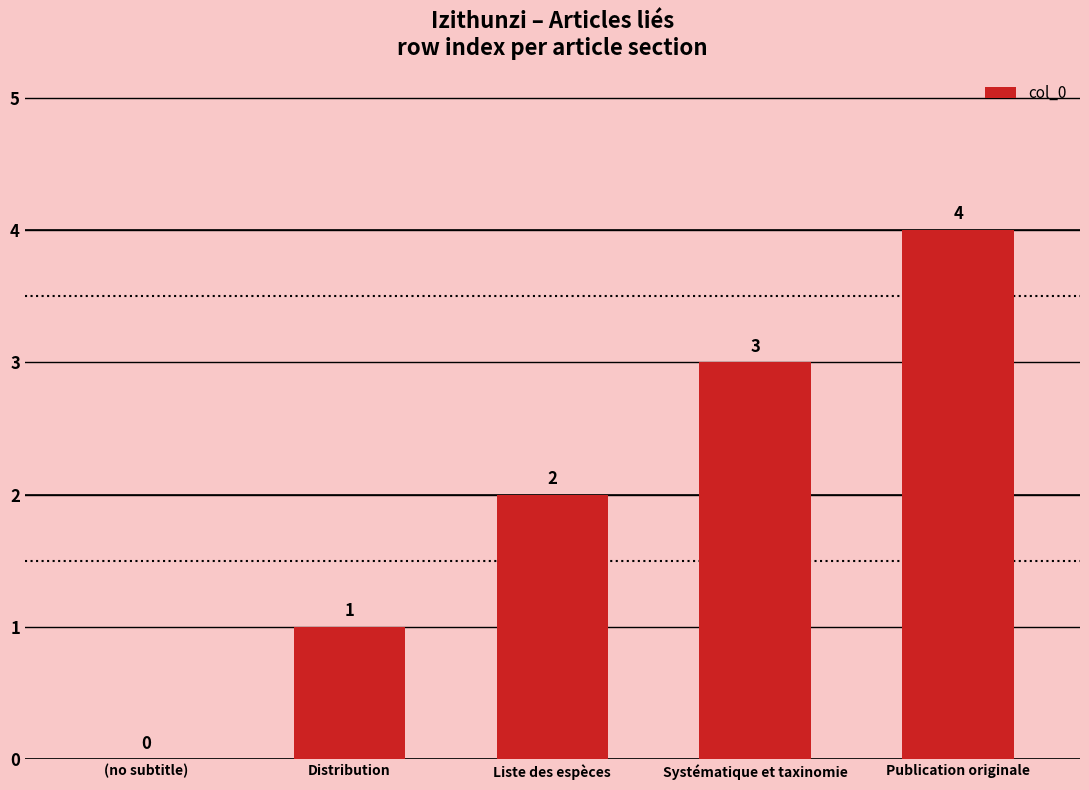

What is the sum of all values?

10